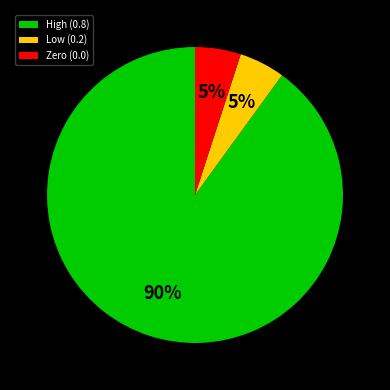

Which slice is the largest?

High (0.8)